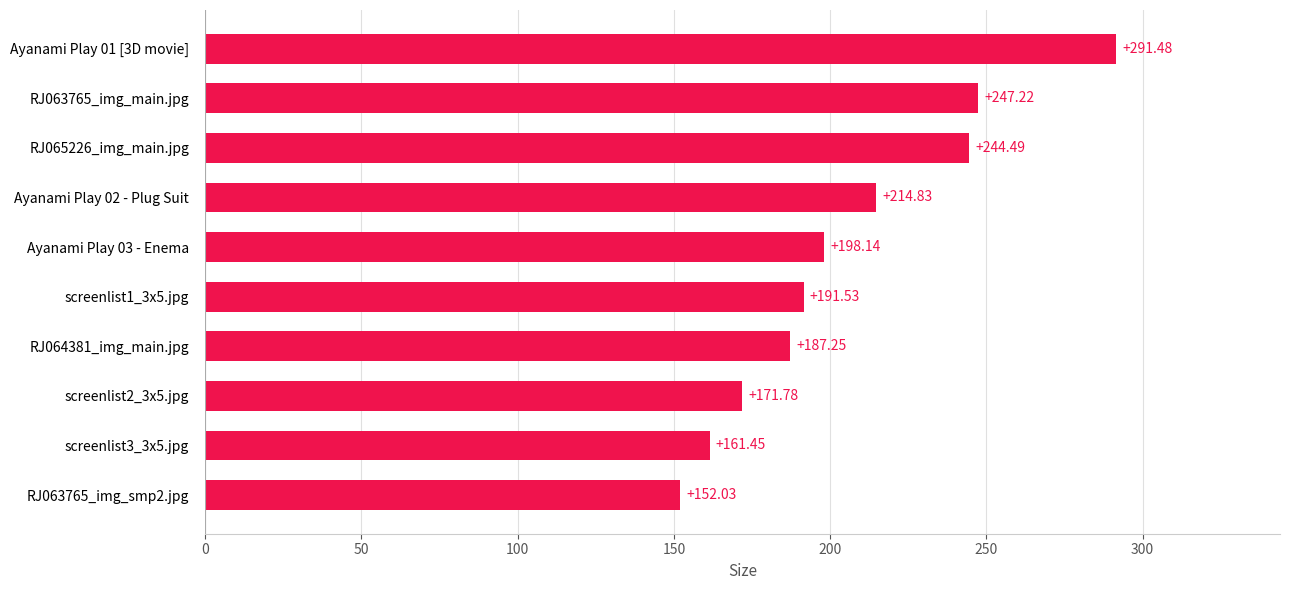

List the labels in order of value, largest first.

Ayanami Play 01 [3D movie], RJ063765_img_main.jpg, RJ065226_img_main.jpg, Ayanami Play 02 - Plug Suit, Ayanami Play 03 - Enema, screenlist1_3x5.jpg, RJ064381_img_main.jpg, screenlist2_3x5.jpg, screenlist3_3x5.jpg, RJ063765_img_smp2.jpg